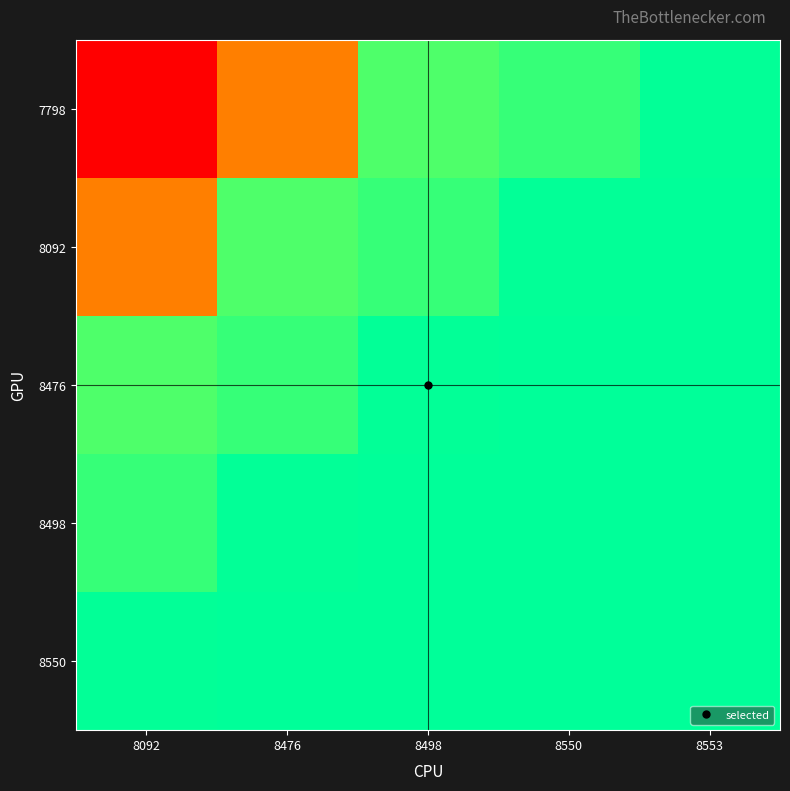

At which category does the chart reach its peak across all series?

8553